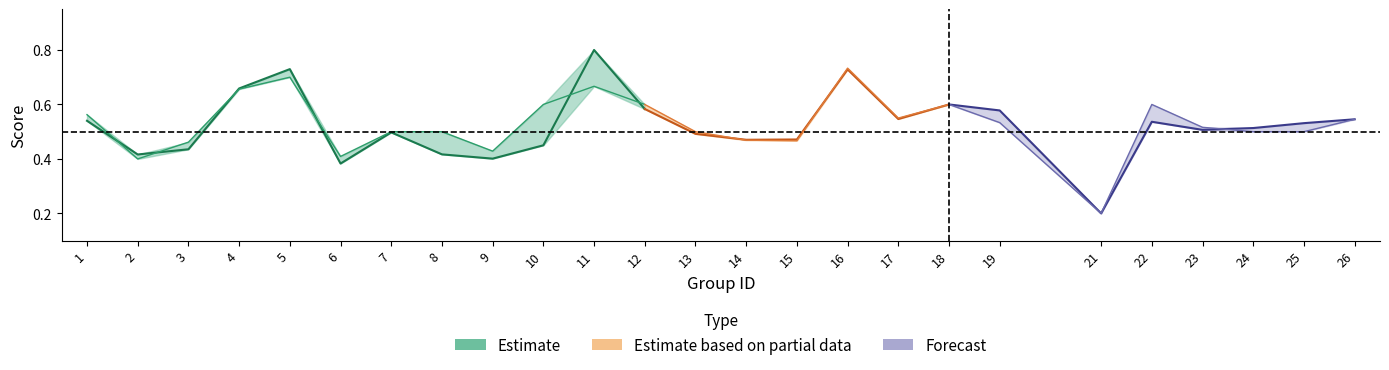

Where do accuracy and f1 first cross each other?

1 and 2